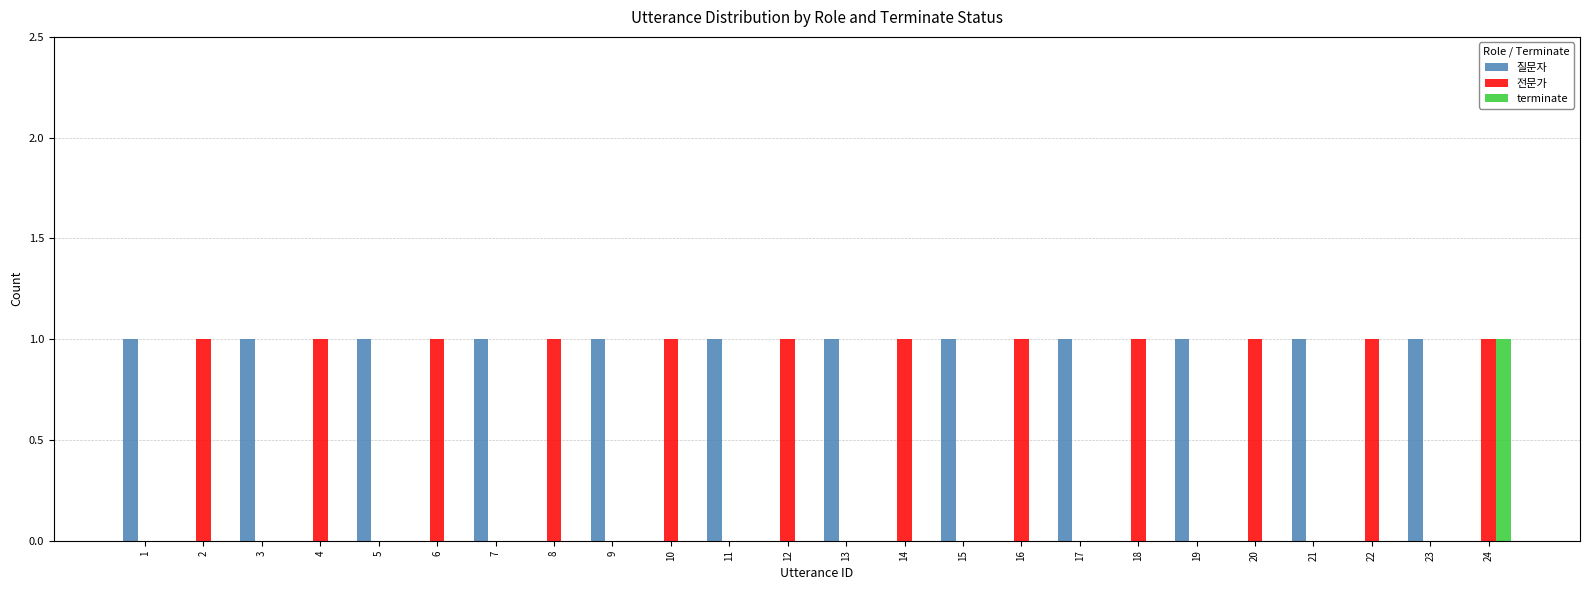

Is the value of 전문가 at 20 greater than the value of terminate at 1?

Yes